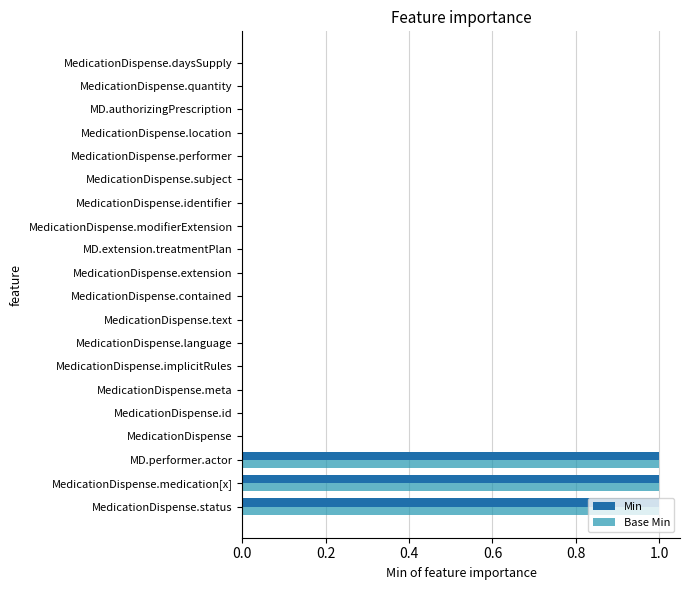

Count the Min values in the range 0 to 1.

20